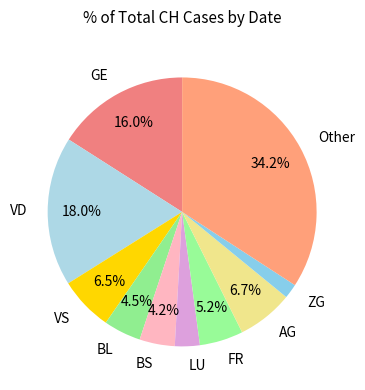

Is there any slice that represents more than half of the pie?

No